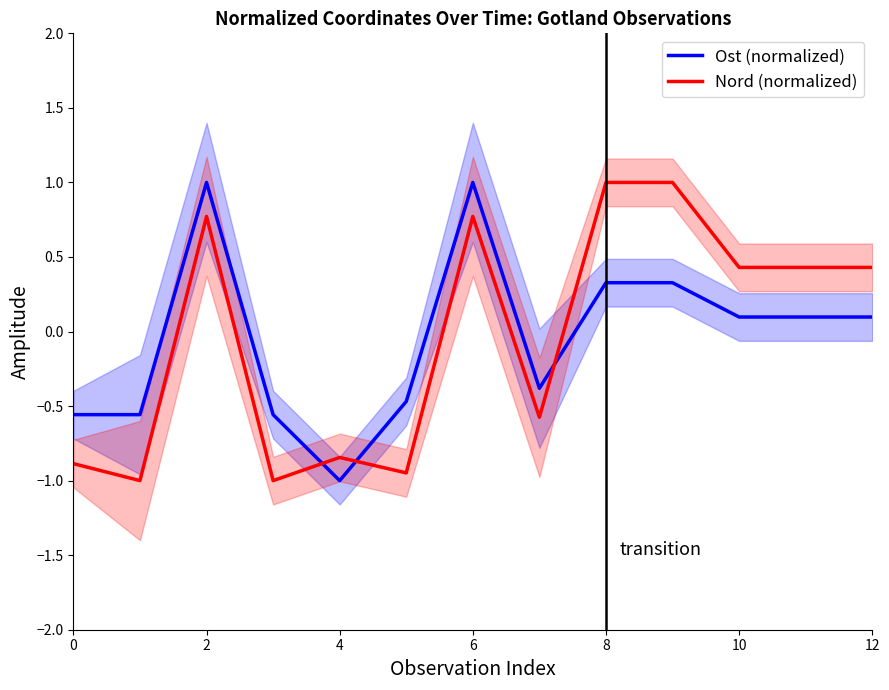

True or false: Ost (normalized) and Nord (normalized) intersect in this chart.

True